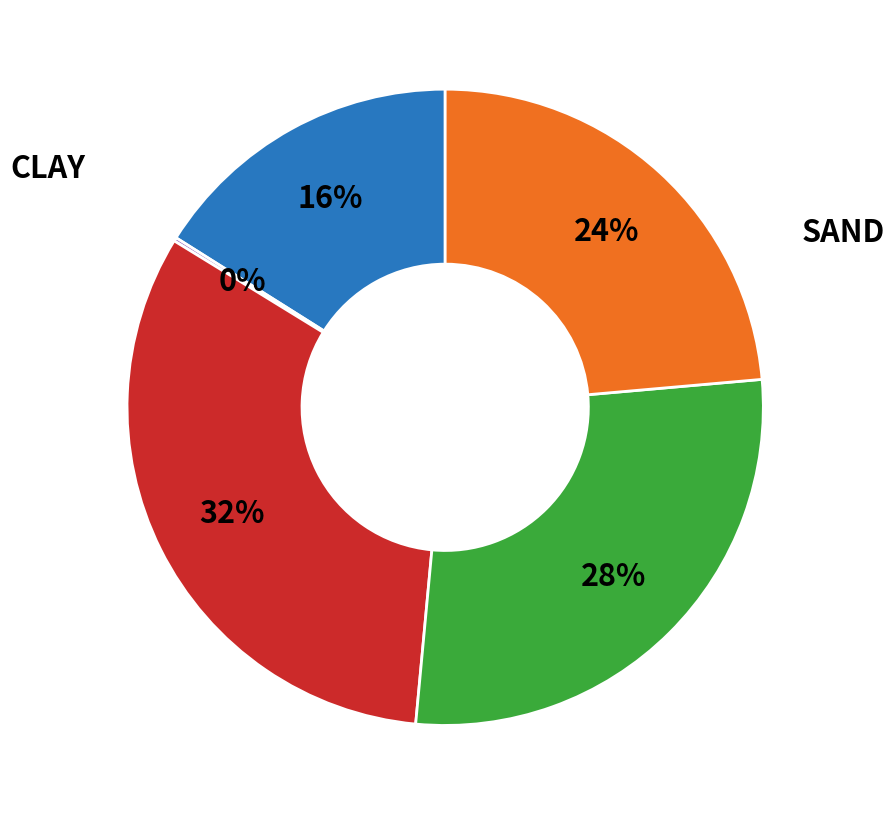

Is there a majority slice in this chart?

No